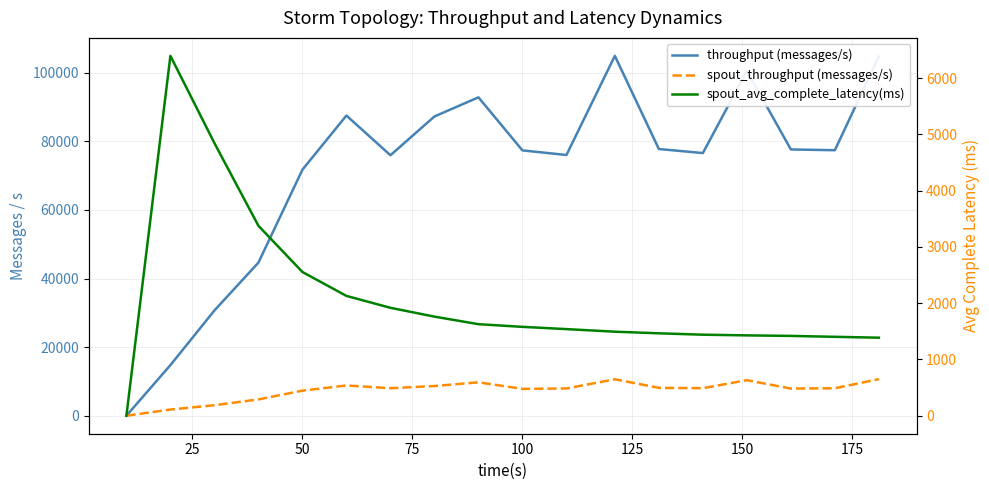

Reading left to right, list all the values displayed in this chart.

throughput (messages/s): 0.0	14760.0	30685.0	44638.0	71724.0	87520.0	75936.0	87249.0	92824.0	77357.0	76017.0	104911.0	77760.0	76575.0	100534.0	77633.0	77407.0	104778.0
spout_throughput (messages/s): 0.0	1803.0	3065.0	4757.0	7315.0	8822.0	8021.0	8656.0	9742.0	7826.0	7948.0	10626.0	8131.0	8023.0	10369.0	7917.0	8009.0	10666.0
spout_avg_complete_latency(ms): 0.0	6394.2	4844.5	3375.4	2554.2	2129.3	1917.7	1760.9	1626.7	1579.2	1539.1	1493.1	1464.6	1440.0	1427.8	1418.3	1402.2	1386.7